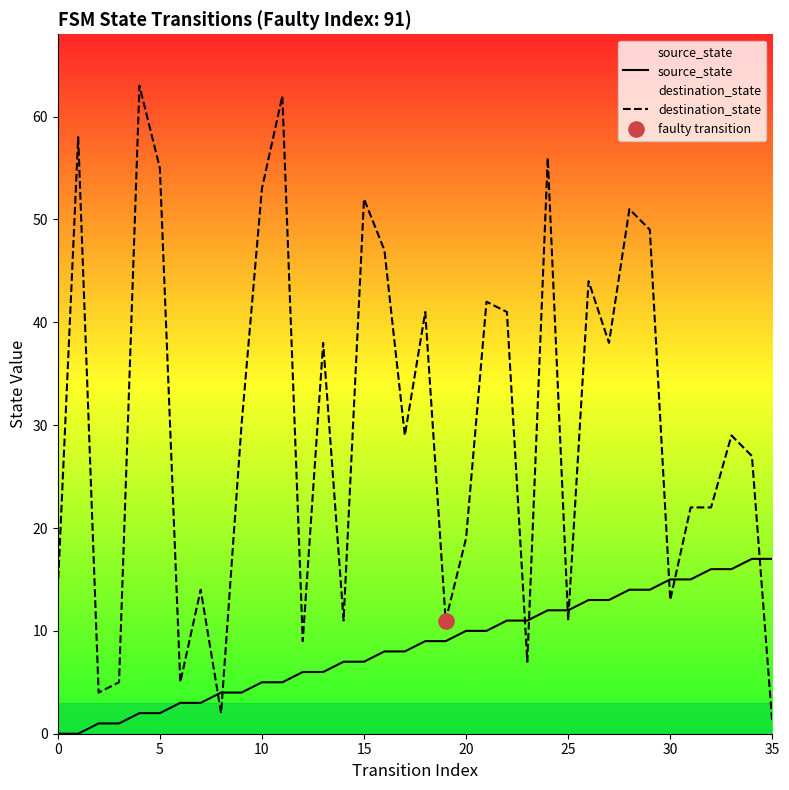

Which series has the largest Y range (max minus min)?

destination_state